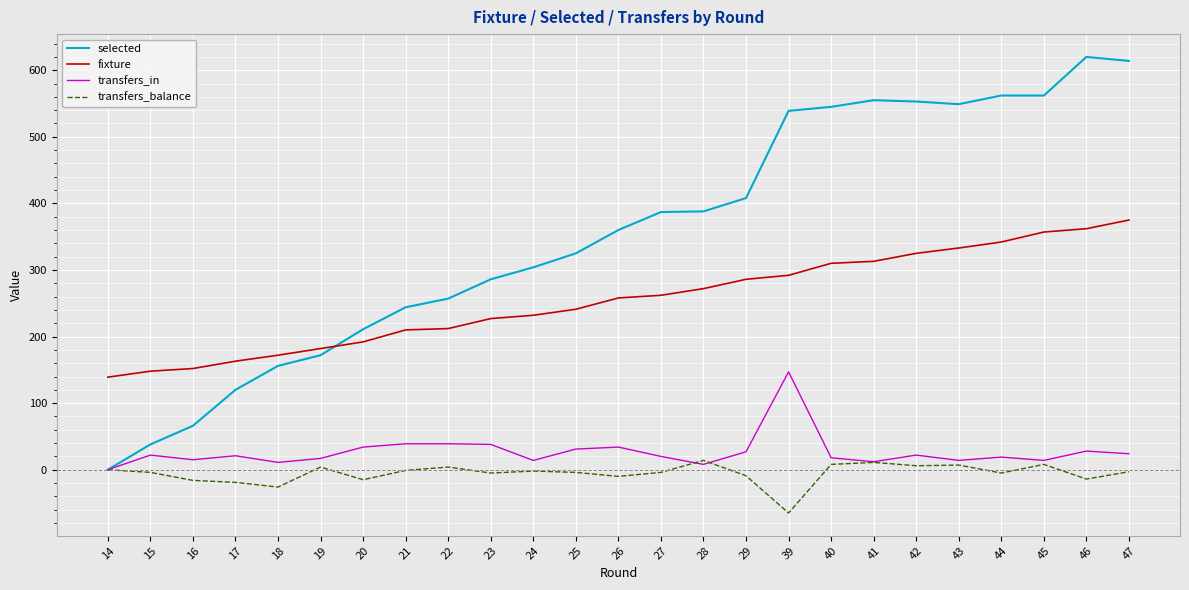

What is the total value across all series at 20?

422